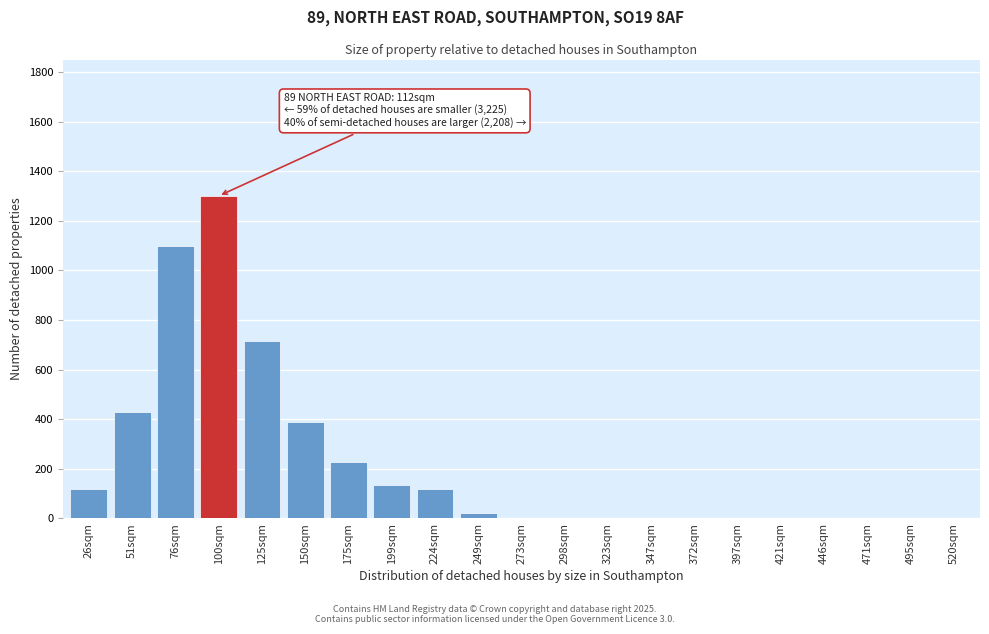

Reading left to right, list all the values displayed in this chart.

26sqm=120.6	51sqm=430.3	76sqm=1096.7	100sqm=1300.0	125sqm=716.9	150sqm=388.1	175sqm=227.5	199sqm=134.2	224sqm=120.6	249sqm=22.3	273sqm=0.0	298sqm=0.0	323sqm=0.0	347sqm=0.0	372sqm=0.0	397sqm=0.0	421sqm=0.0	446sqm=0.0	471sqm=0.0	495sqm=0.0	520sqm=0.0